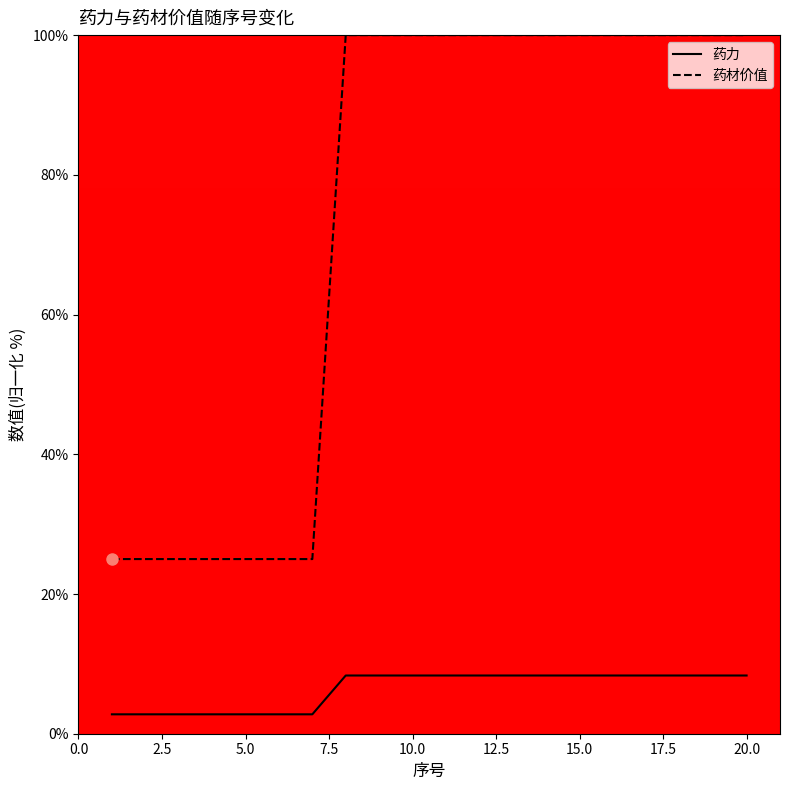

List the series in order of their overall mean, lowest first.

药力, 药材价值